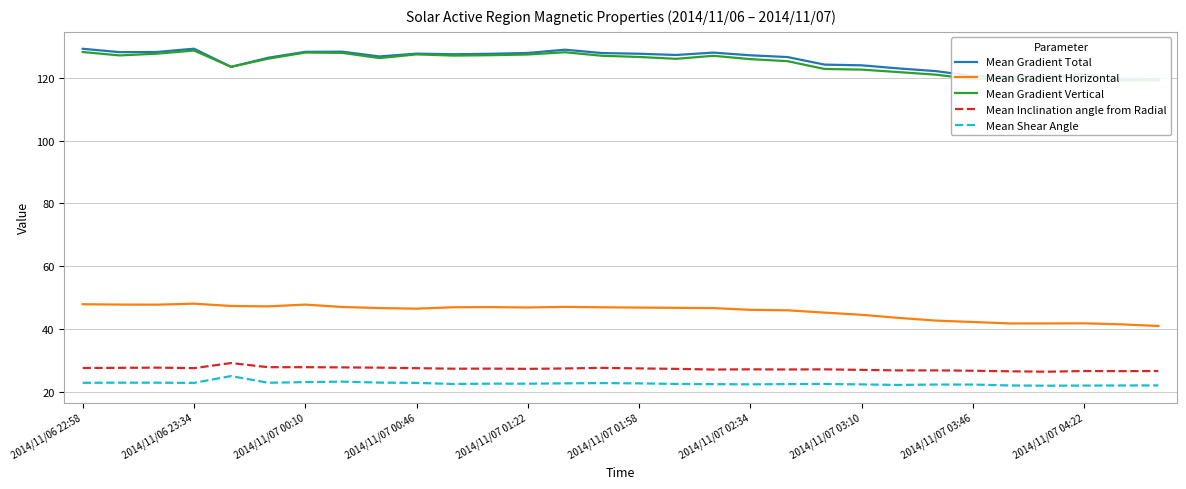

At how many categories does at least one series exceed 76?

30